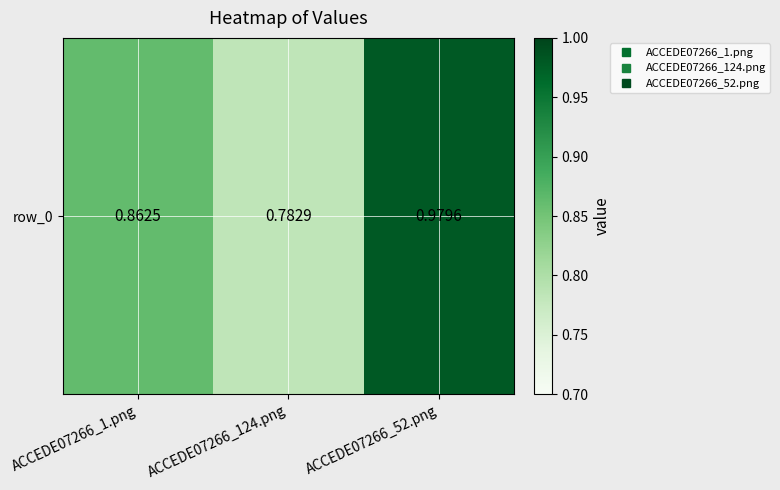

Reading left to right, list all the values displayed in this chart.

0.9	0.8	1.0